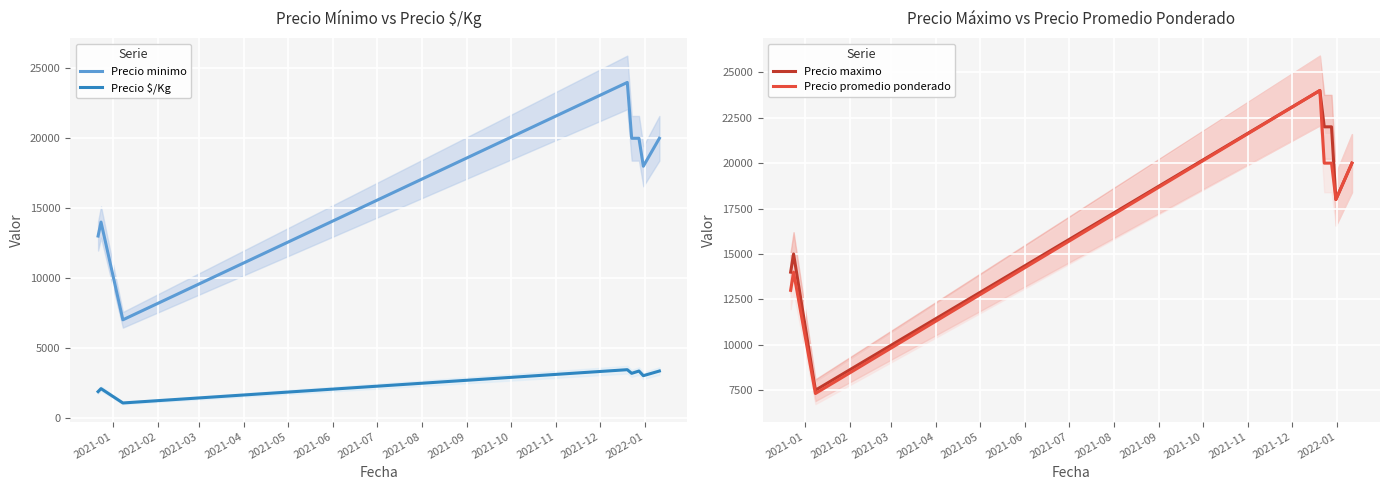

What is the minimum value for Precio $/Kg?

1045